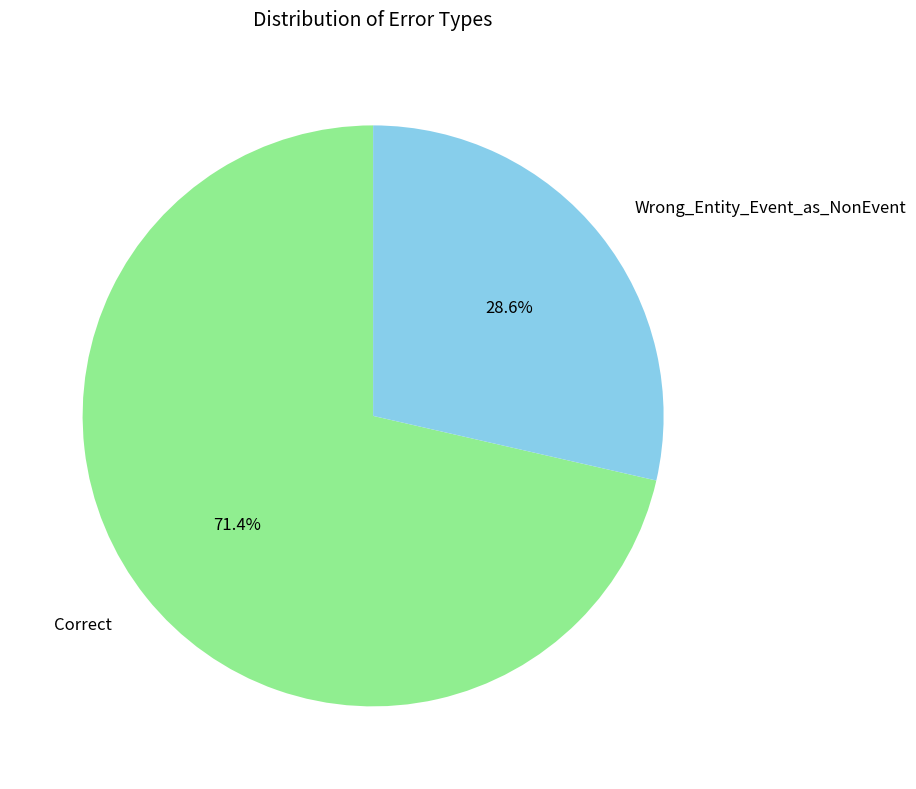

Rank the categories by value from highest to lowest.

Correct, Wrong_Entity_Event_as_NonEvent